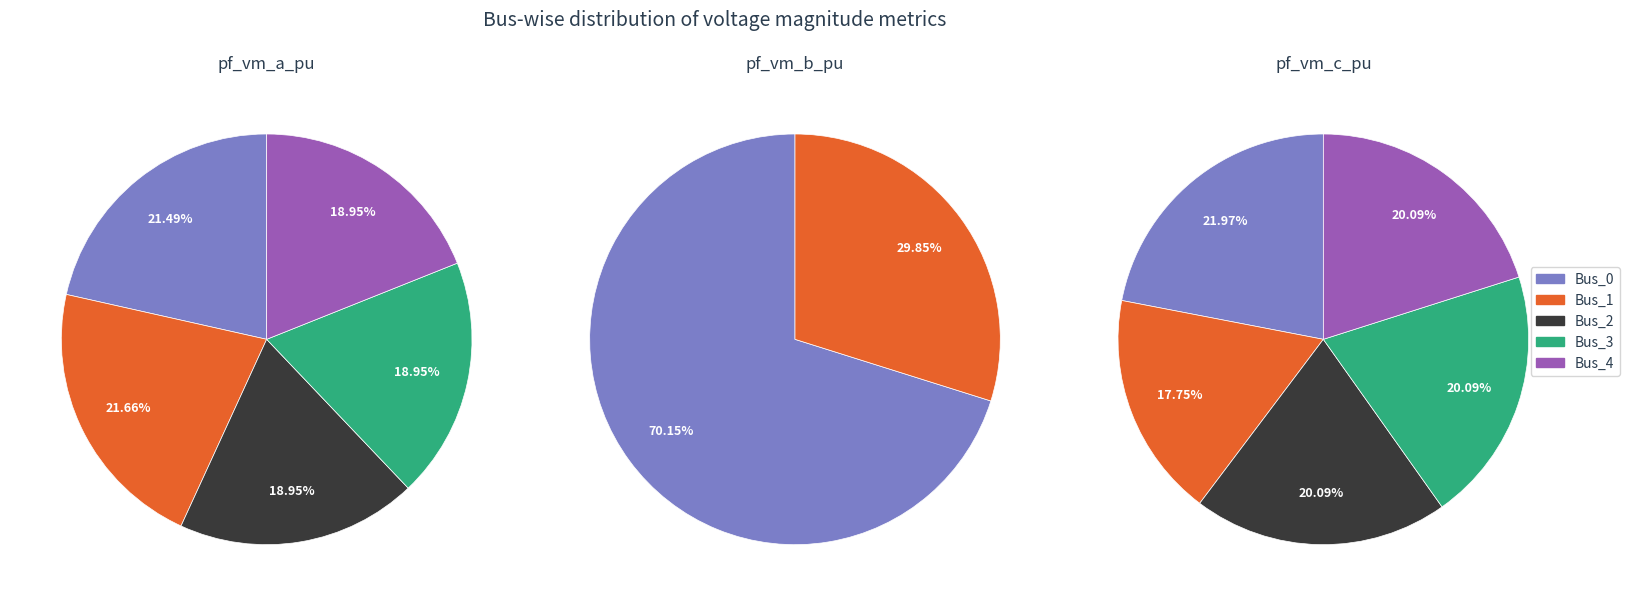

The Bus_3 slice represents 0% of the pie. True or false?

True